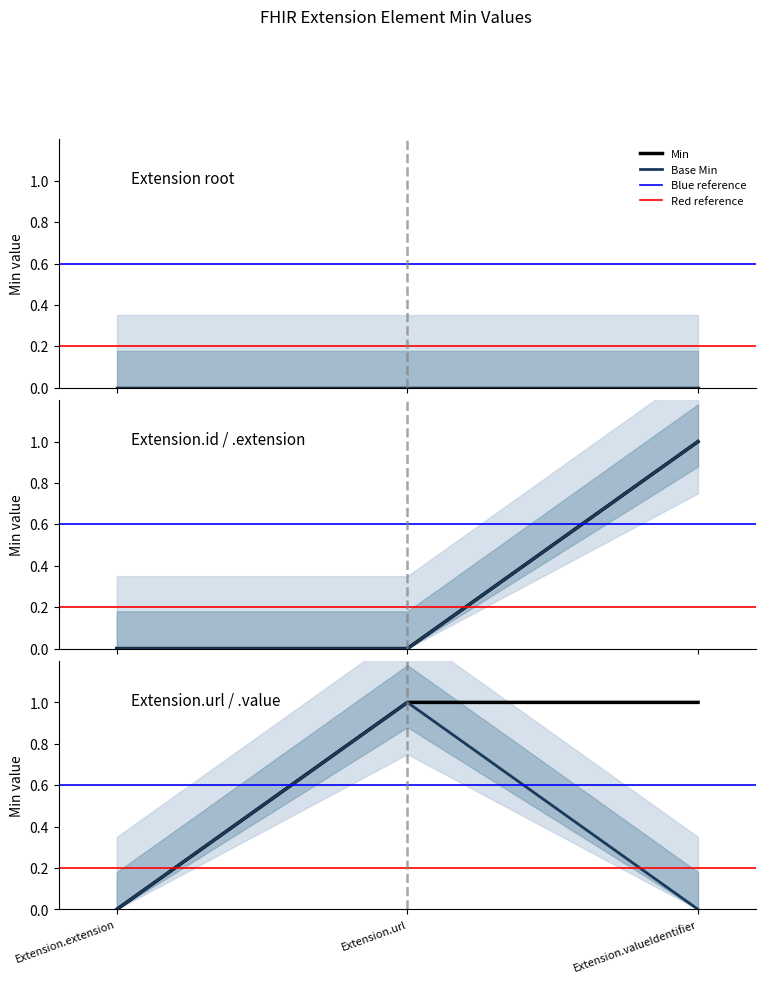

Which series has the widest spread of values?

Min